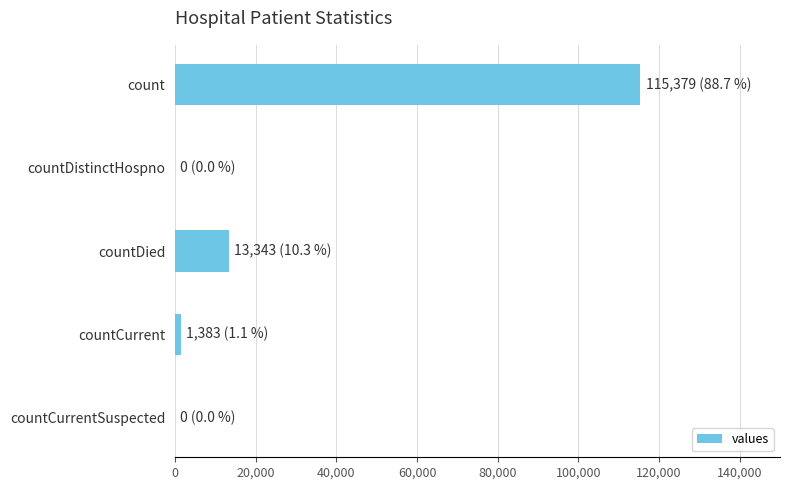

What is the sum of the values at countDistinctHospno and count?

115379